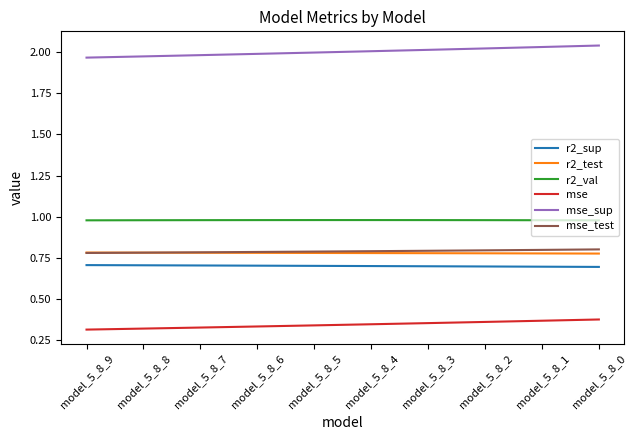

True or false: r2_test and r2_sup cross at least once.

False